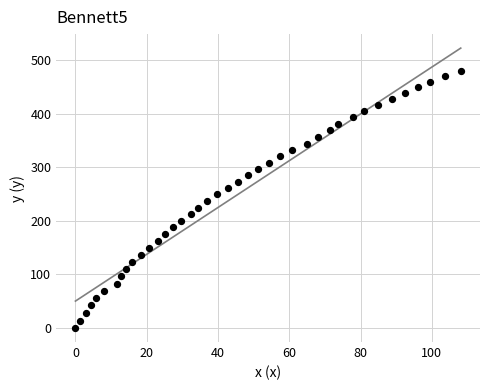

What is the range of Y values (max minus min)?

480.0